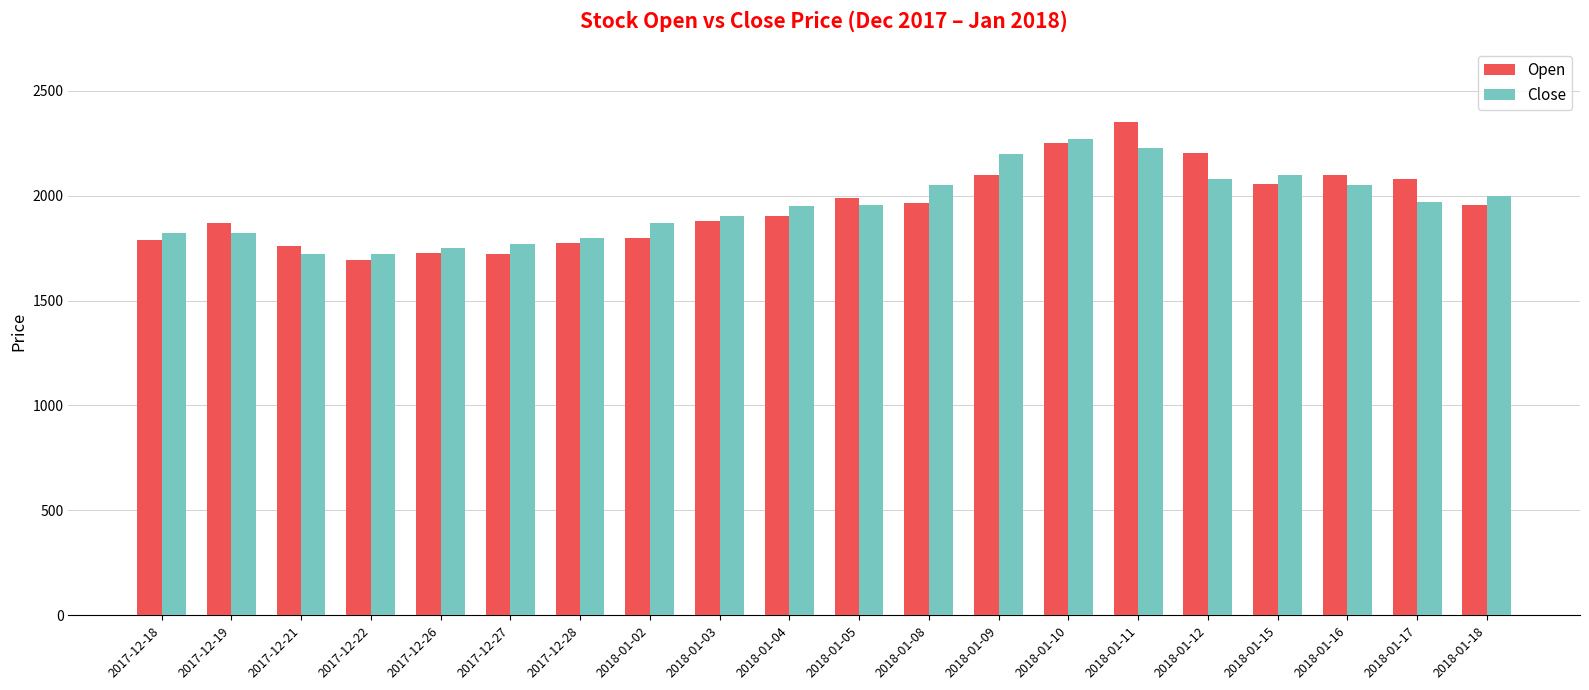

List the series in order of their peak value, lowest first.

Close, Open